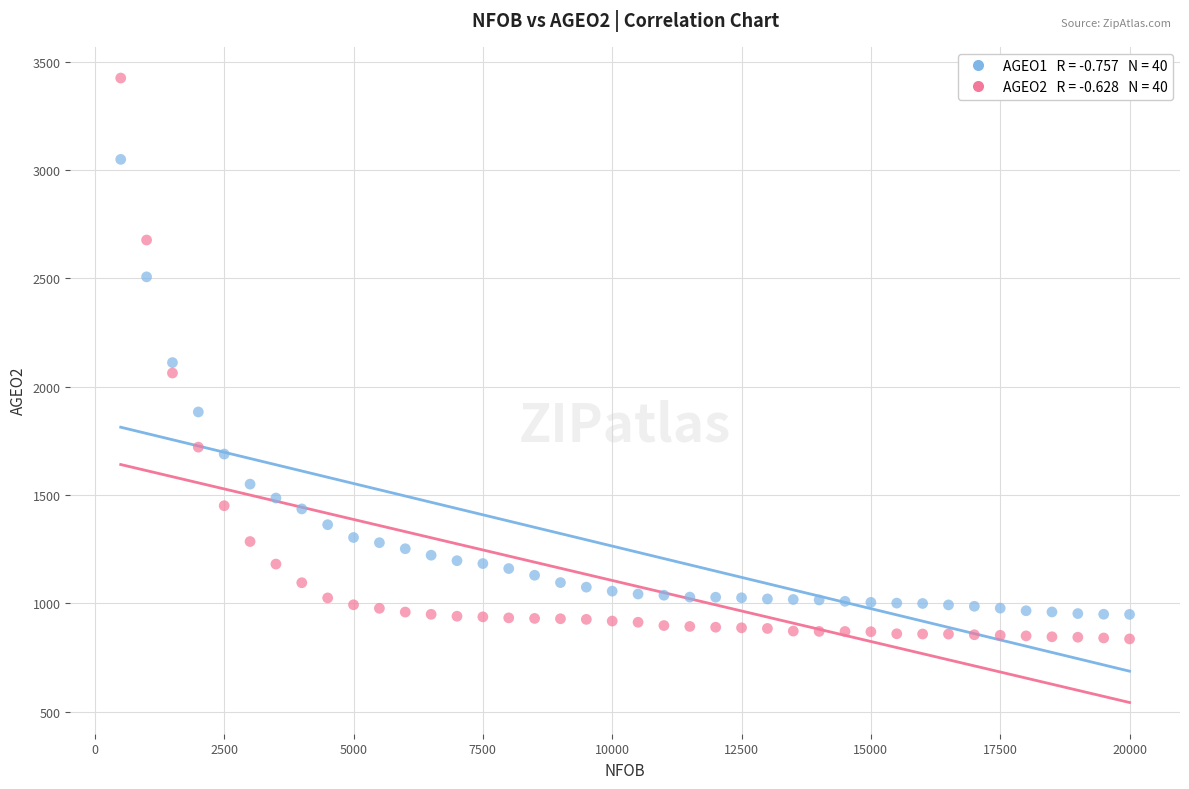

Across all data points, what is the range of Y values (max minus min)?

2589.0